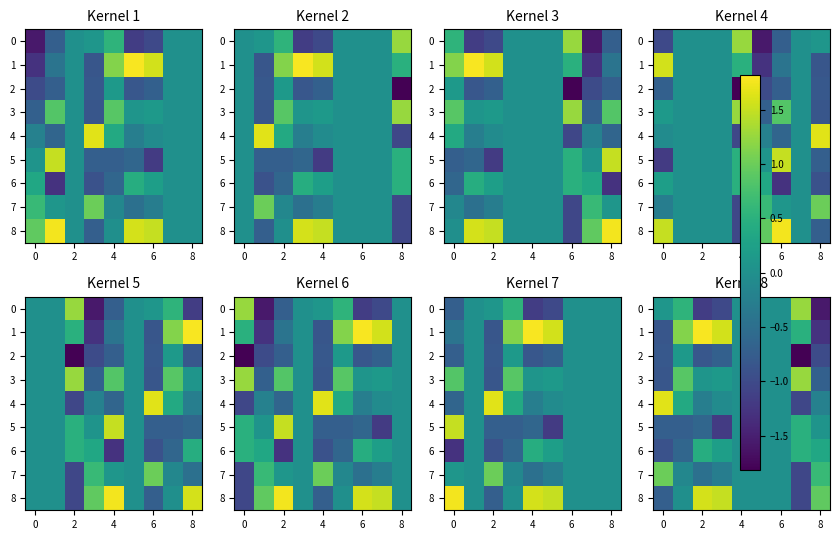

How many categories are shown in the chart?

9